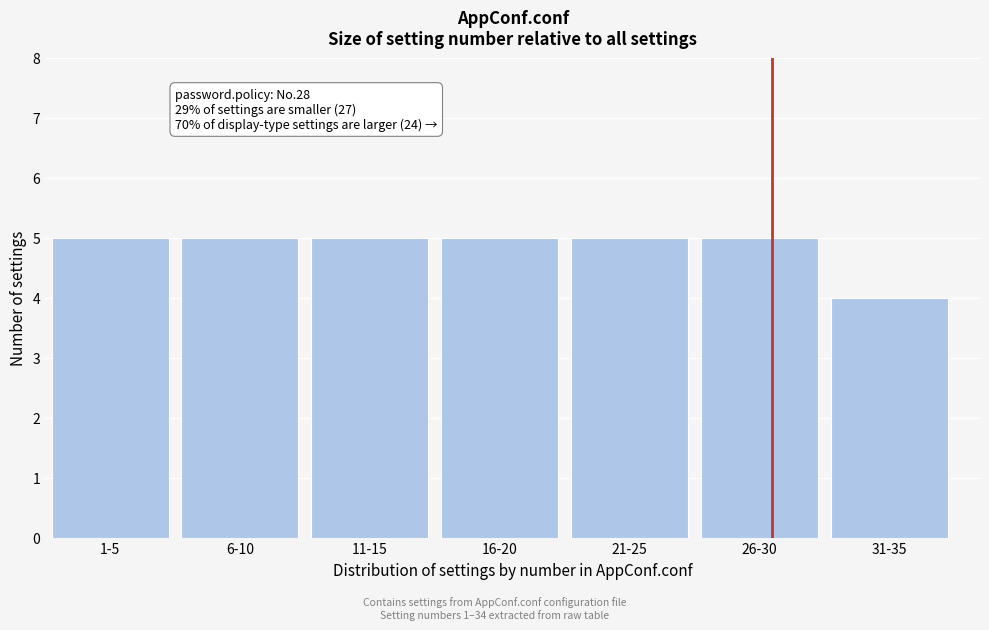

Reading left to right, extract all data points from this chart.

5	5	5	5	5	5	4